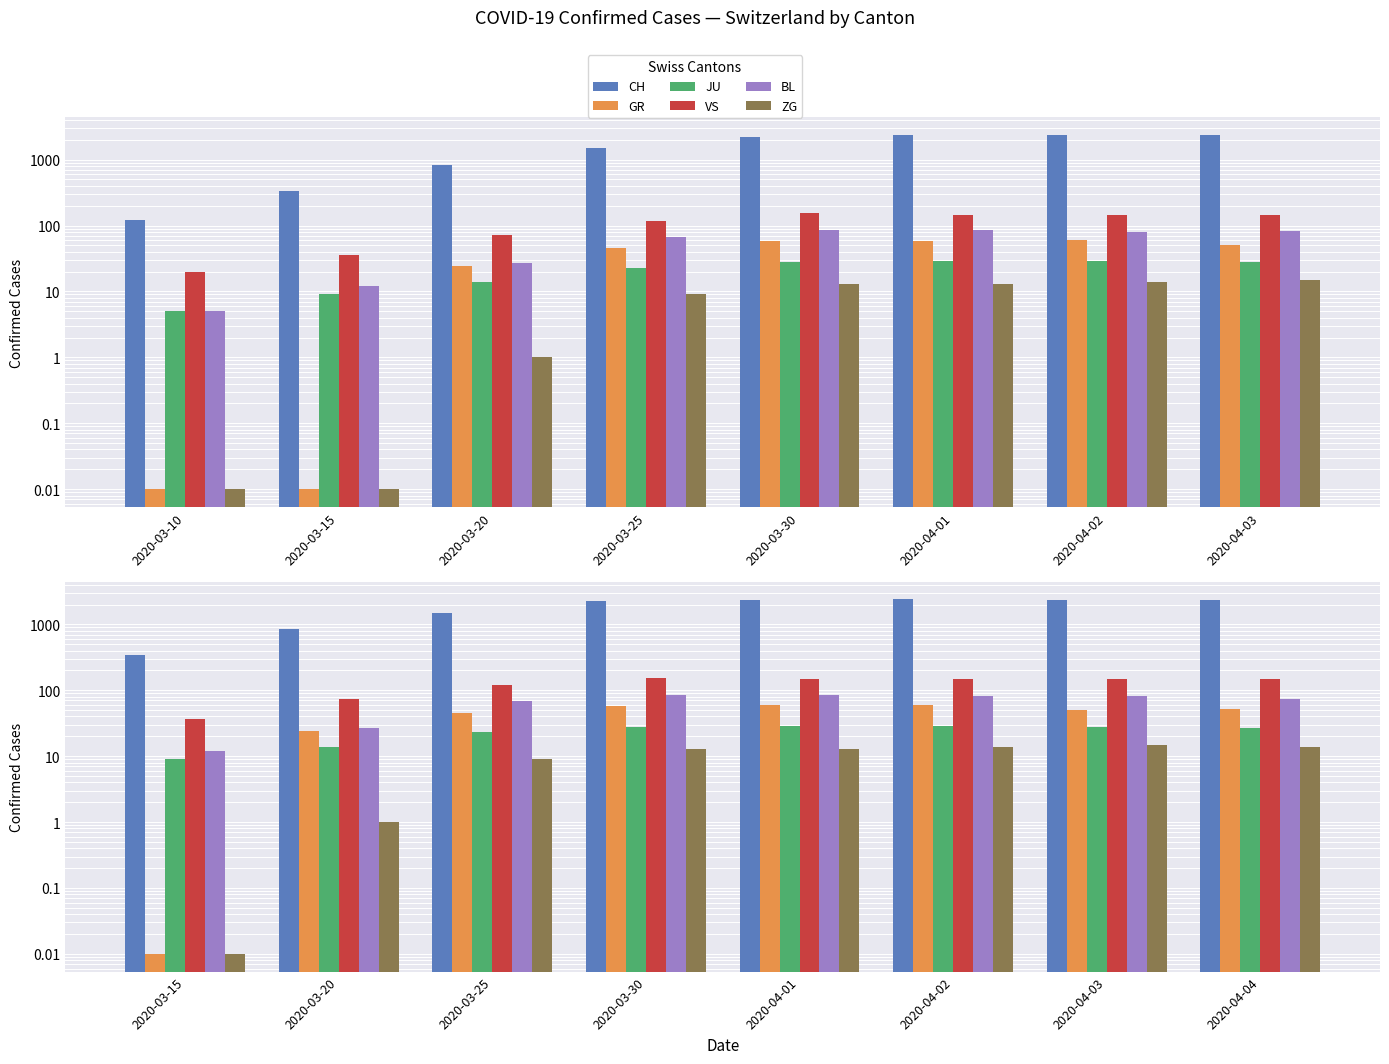

At which category is the sum across all series the highest?

2020-04-02